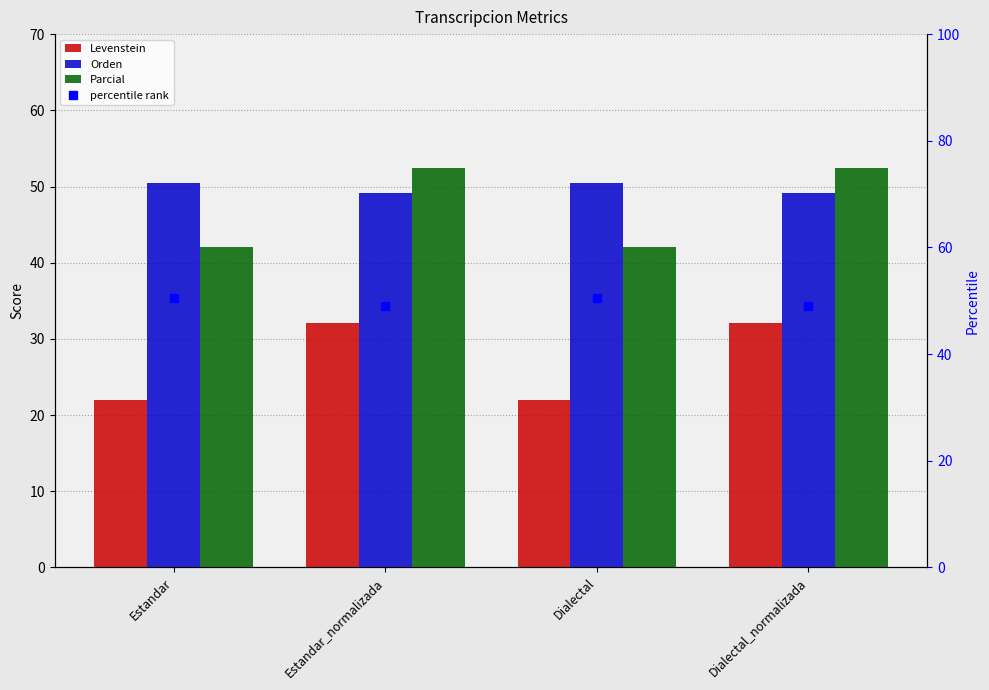

Reading left to right, list all the values displayed in this chart.

Levenstein: 22.0	32.1	22.0	32.1
Orden: 50.5	49.1	50.5	49.1
Parcial: 42.0	52.4	42.0	52.4